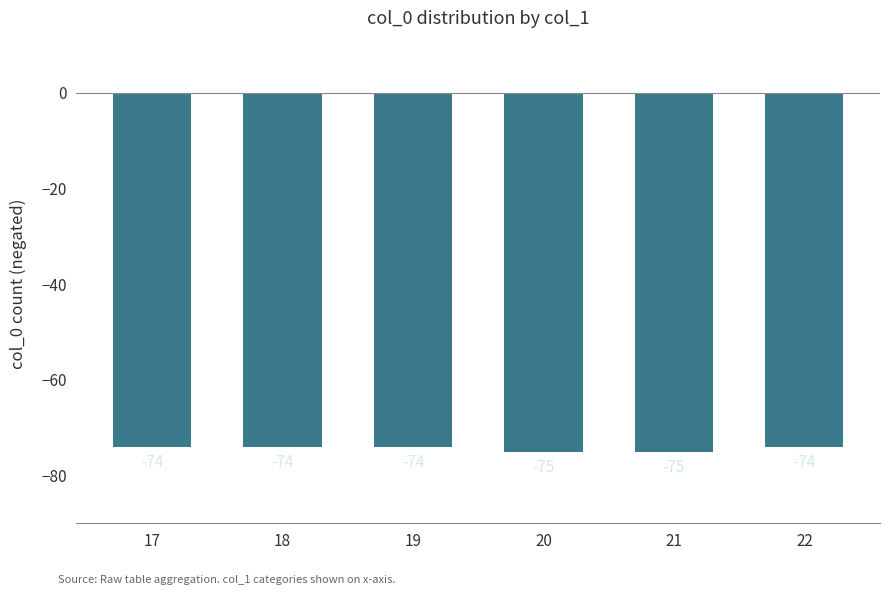

What is the greatest value displayed?

-74